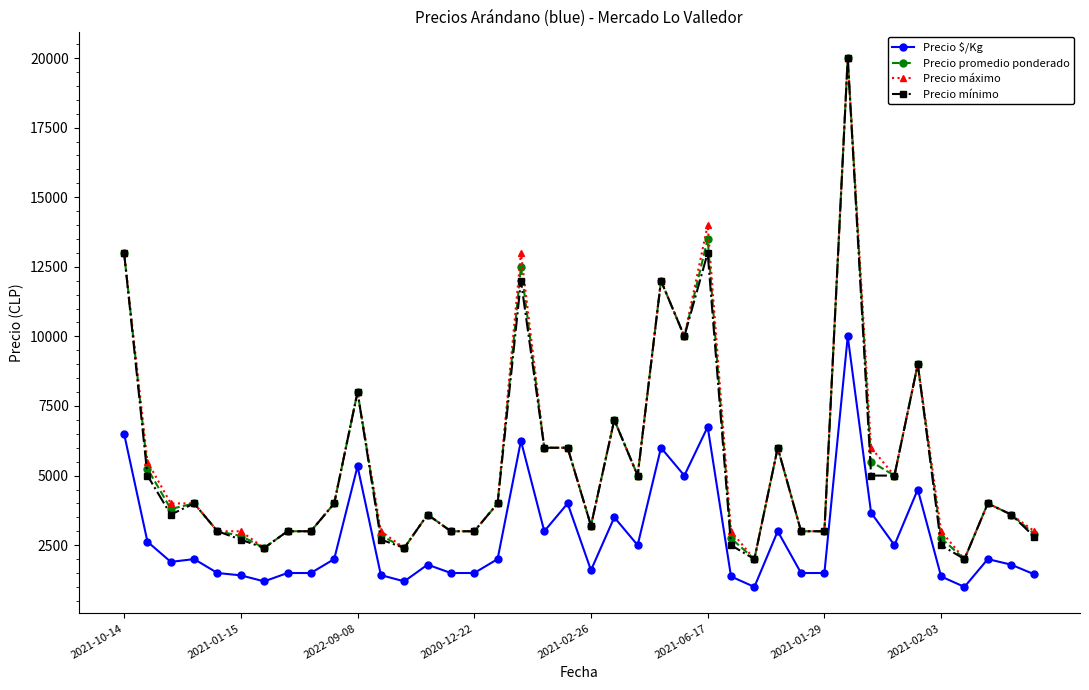

True or false: Precio $/Kg and Precio promedio ponderado cross at least once.

False